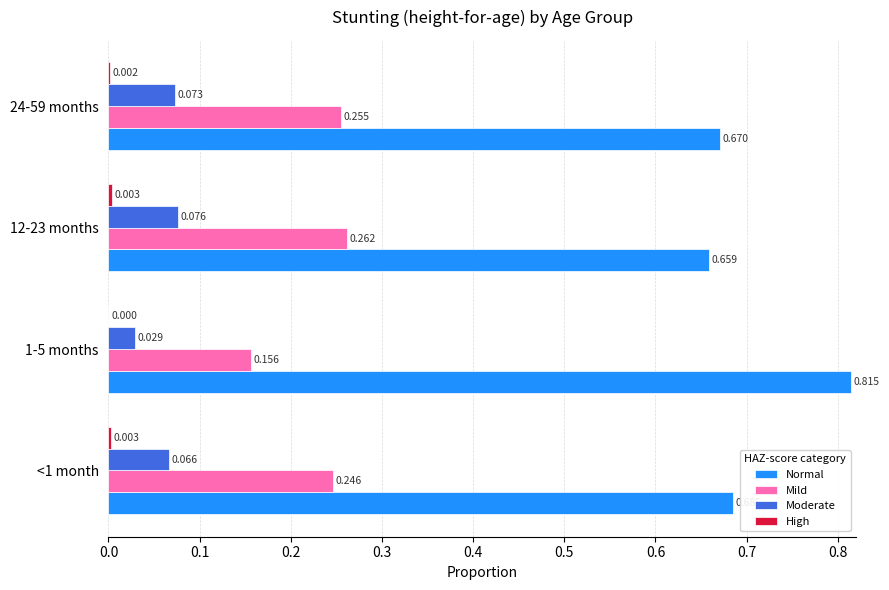

Which series changed the most between <1 month and 24-59 months?

Normal